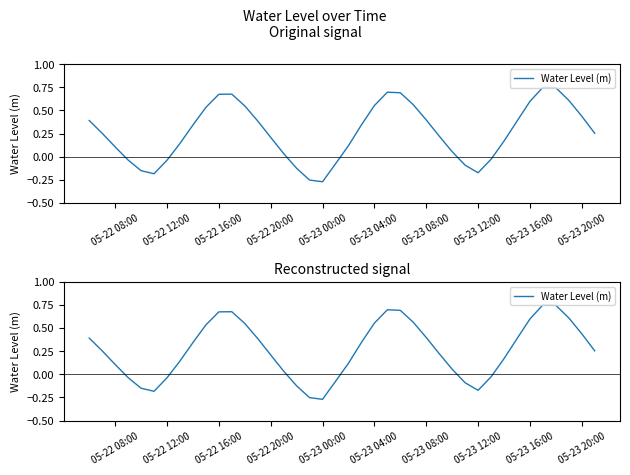

True or false: there are more than 2 points higher than both neighbors.

True